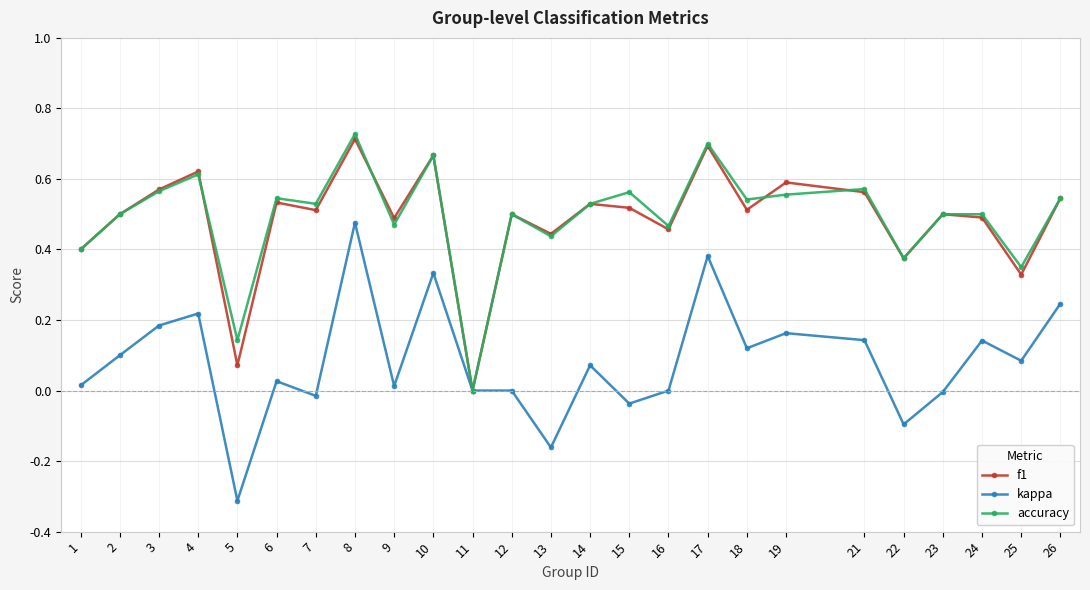

Count the number of categories in the chart.

25